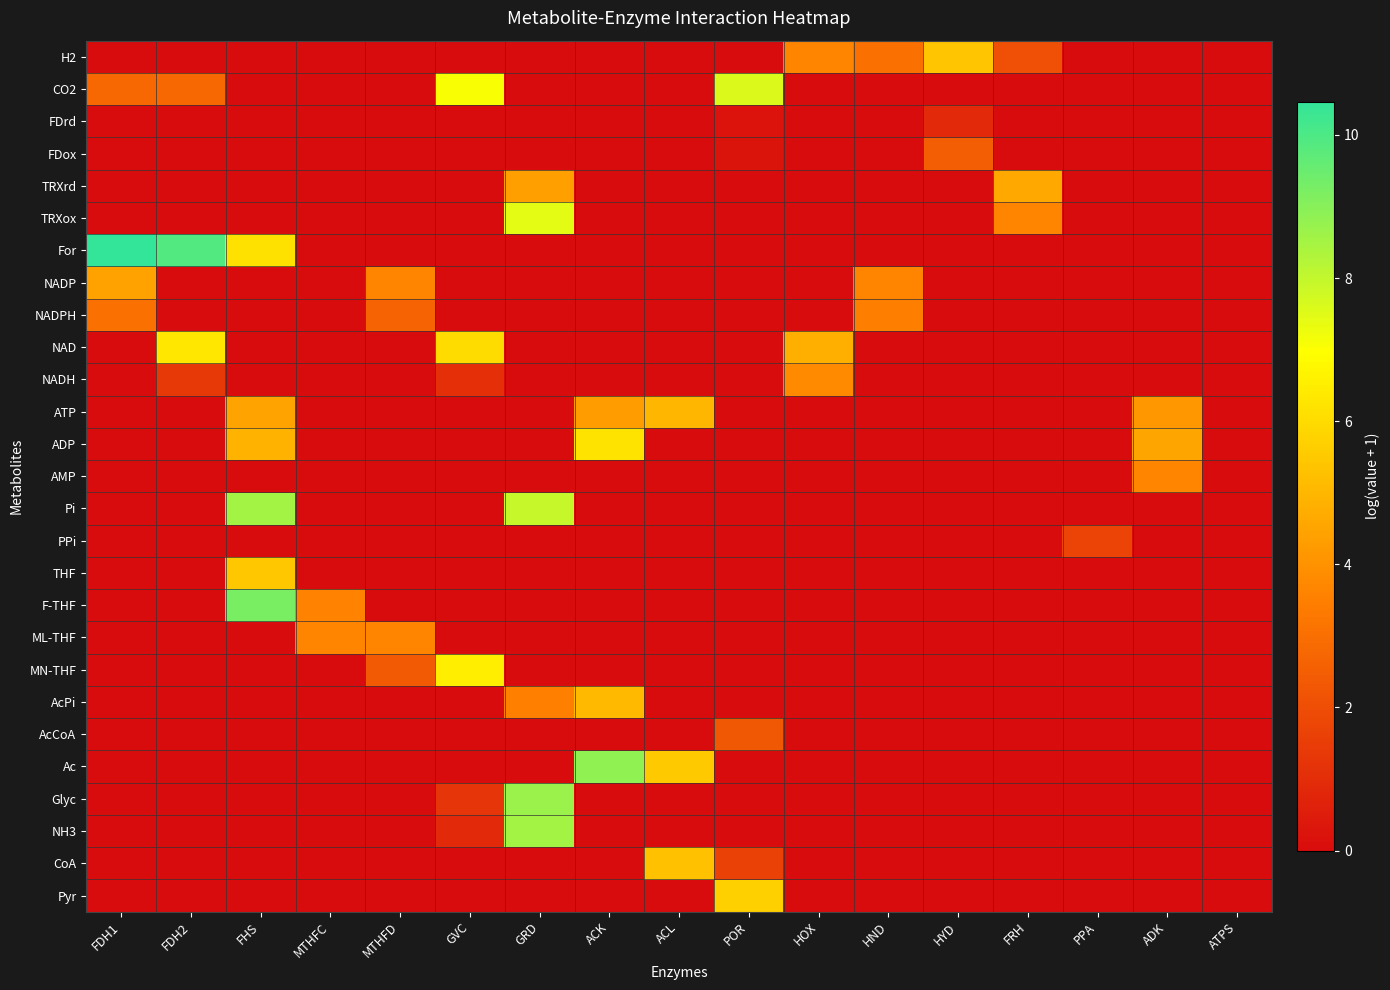

How many data points does each series have?

17